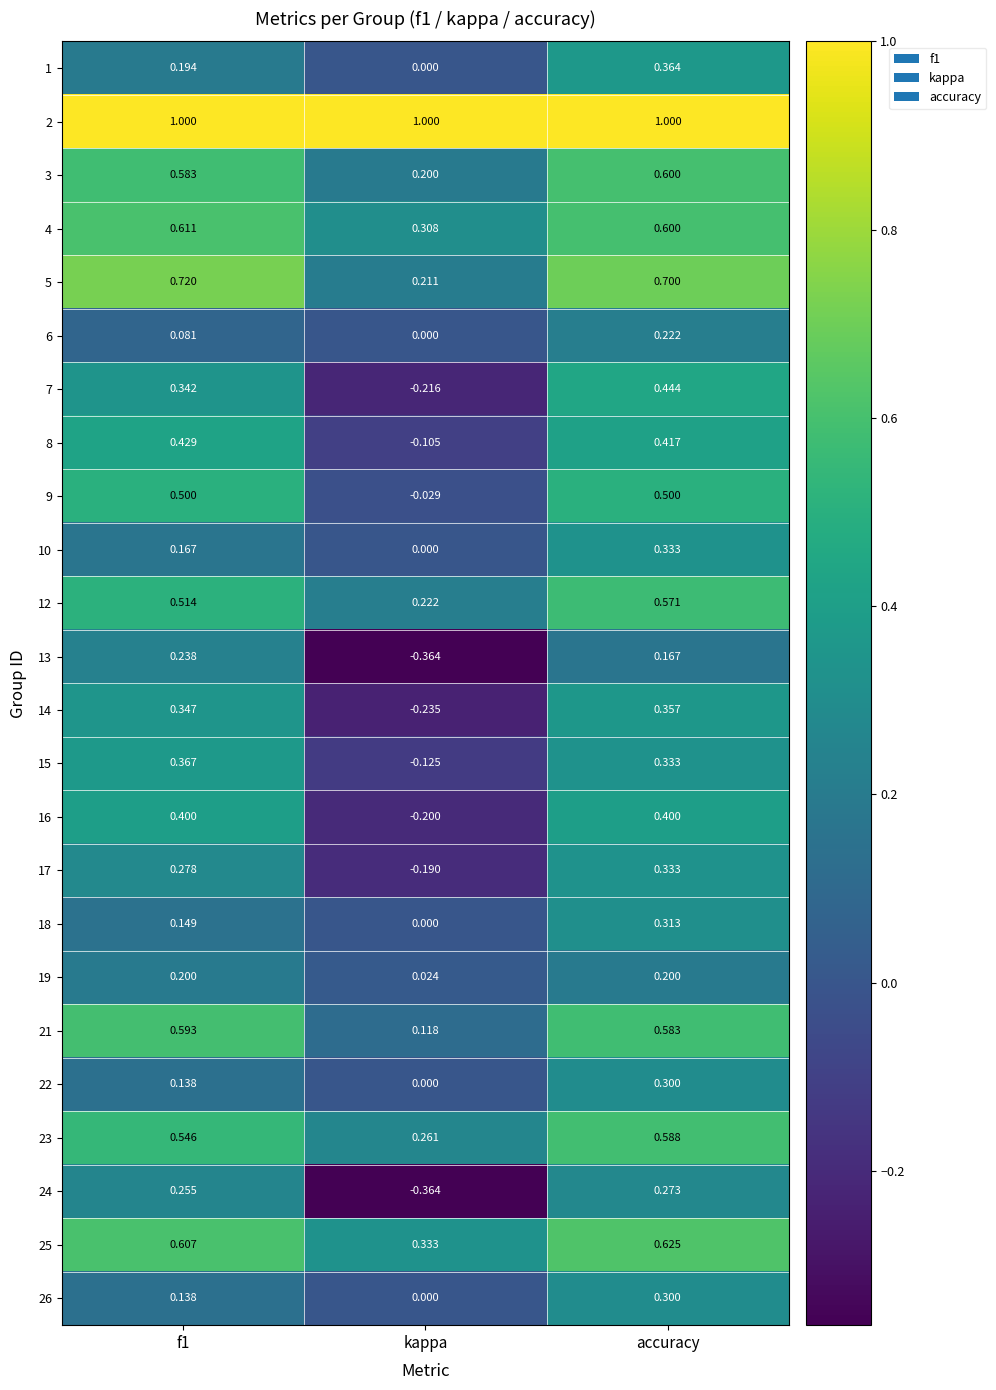

Between f1 and kappa, which series saw the biggest shift?

24